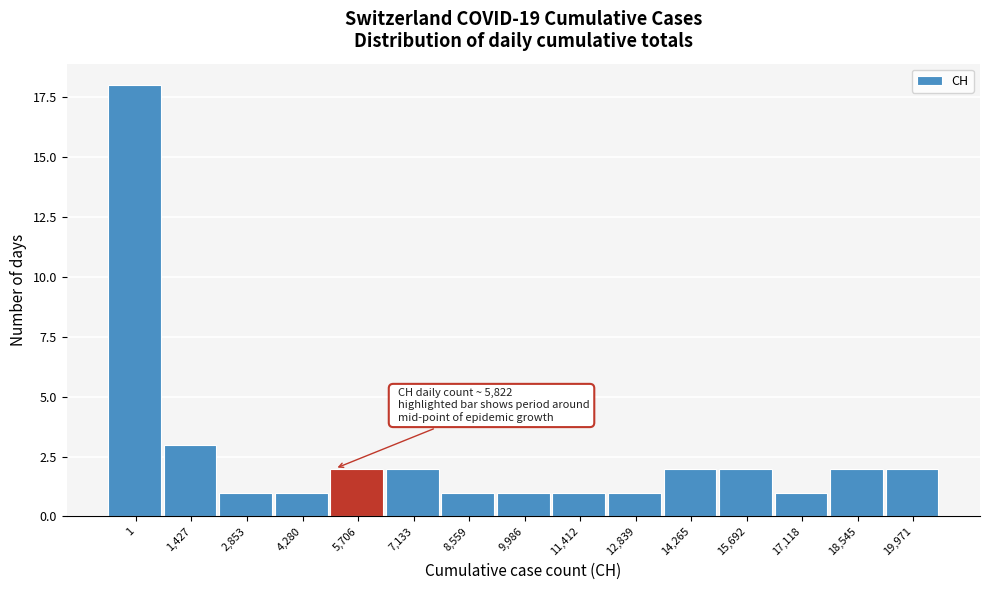

Reading left to right, list all the values displayed in this chart.

18	3	1	1	2	2	1	1	1	1	2	2	1	2	2